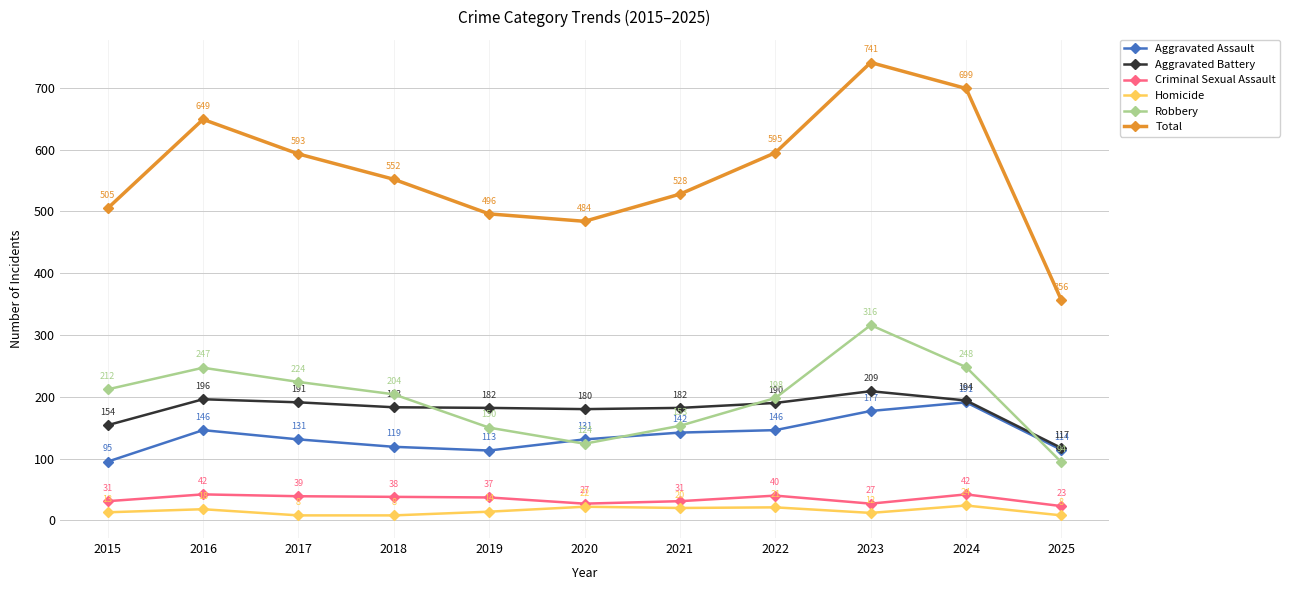

Is it true that Robbery equals 94 at 2025?

True